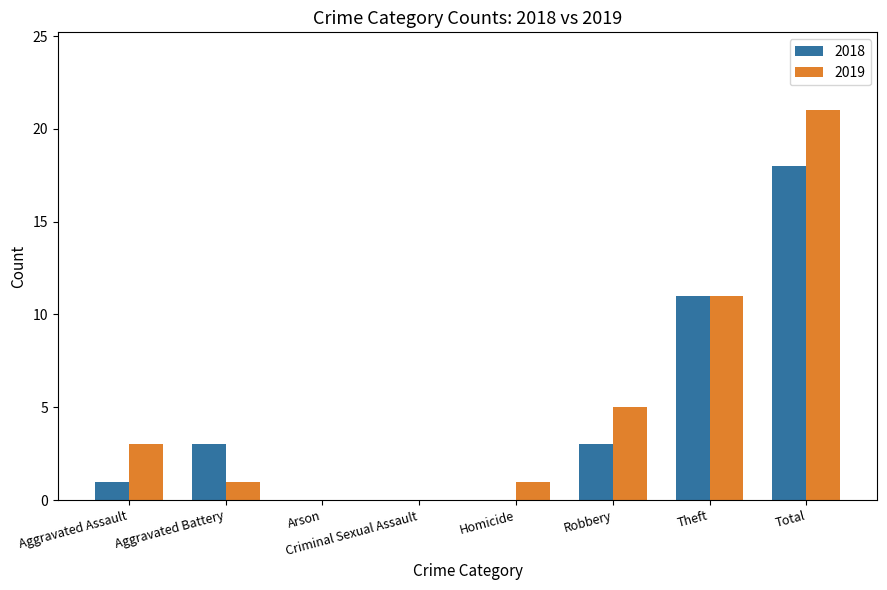

What are all the series names shown in the legend?

2018, 2019